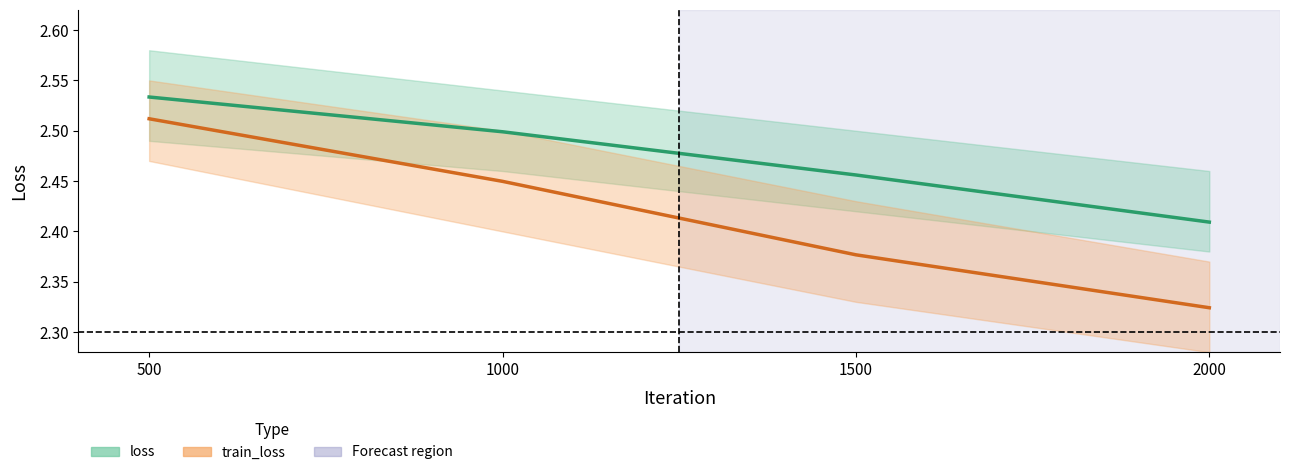

True or false: train_loss and loss cross at least once.

False